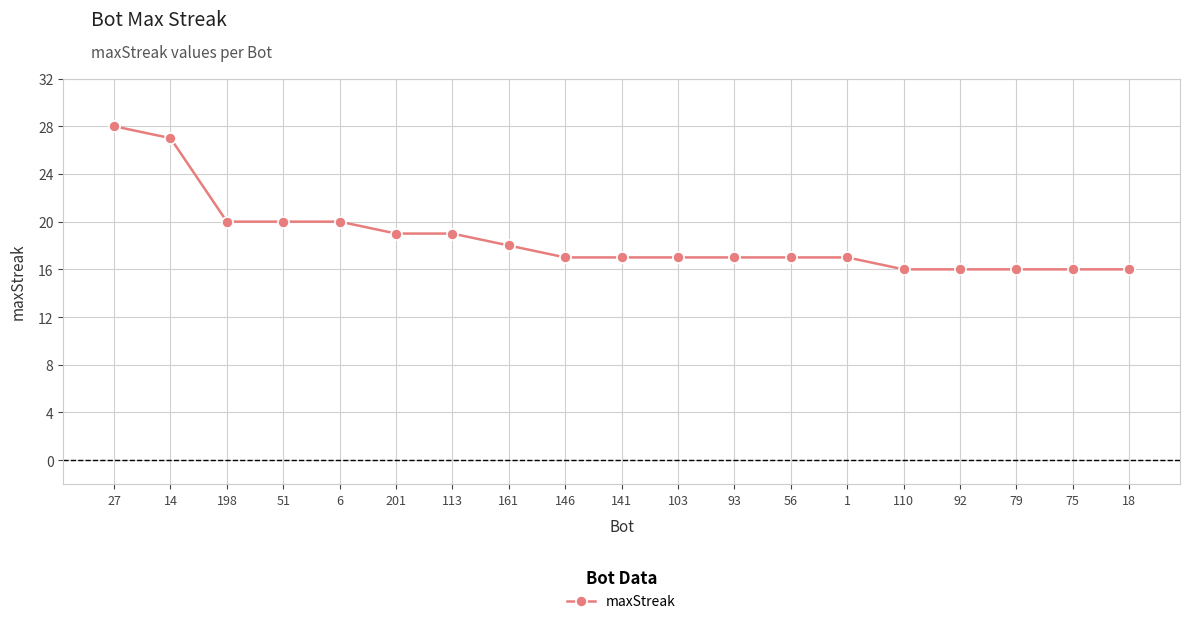

The value at 51 is 14. True or false?

False